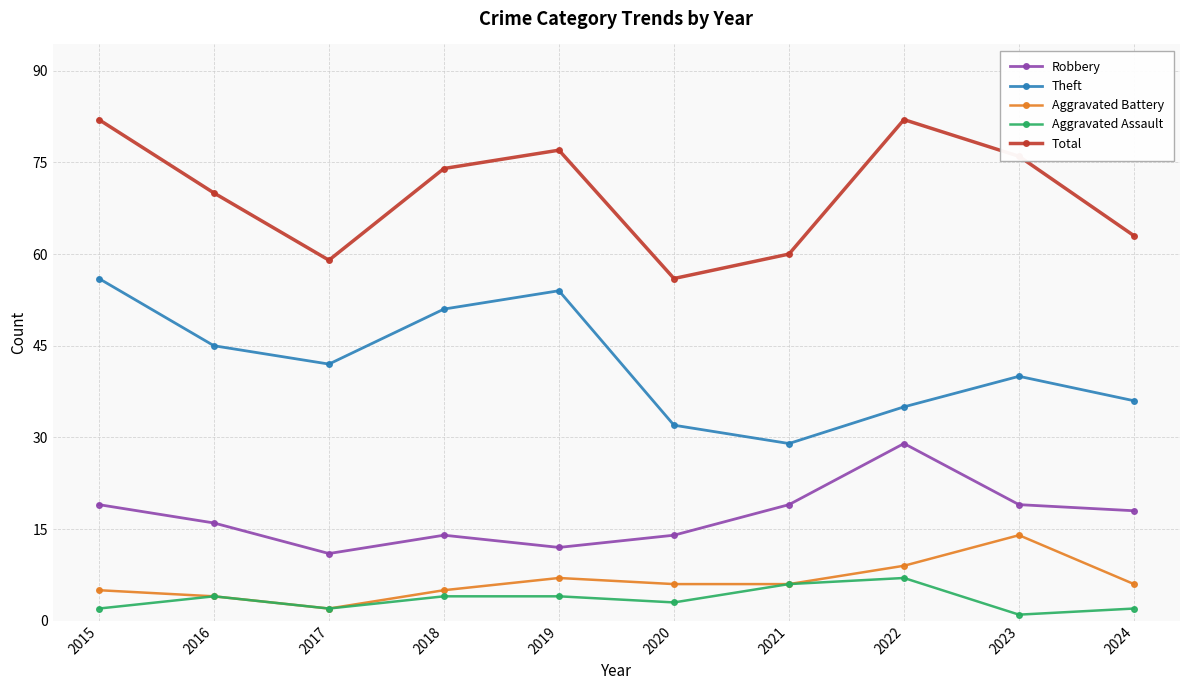

True or false: Aggravated Battery and Total intersect in this chart.

False